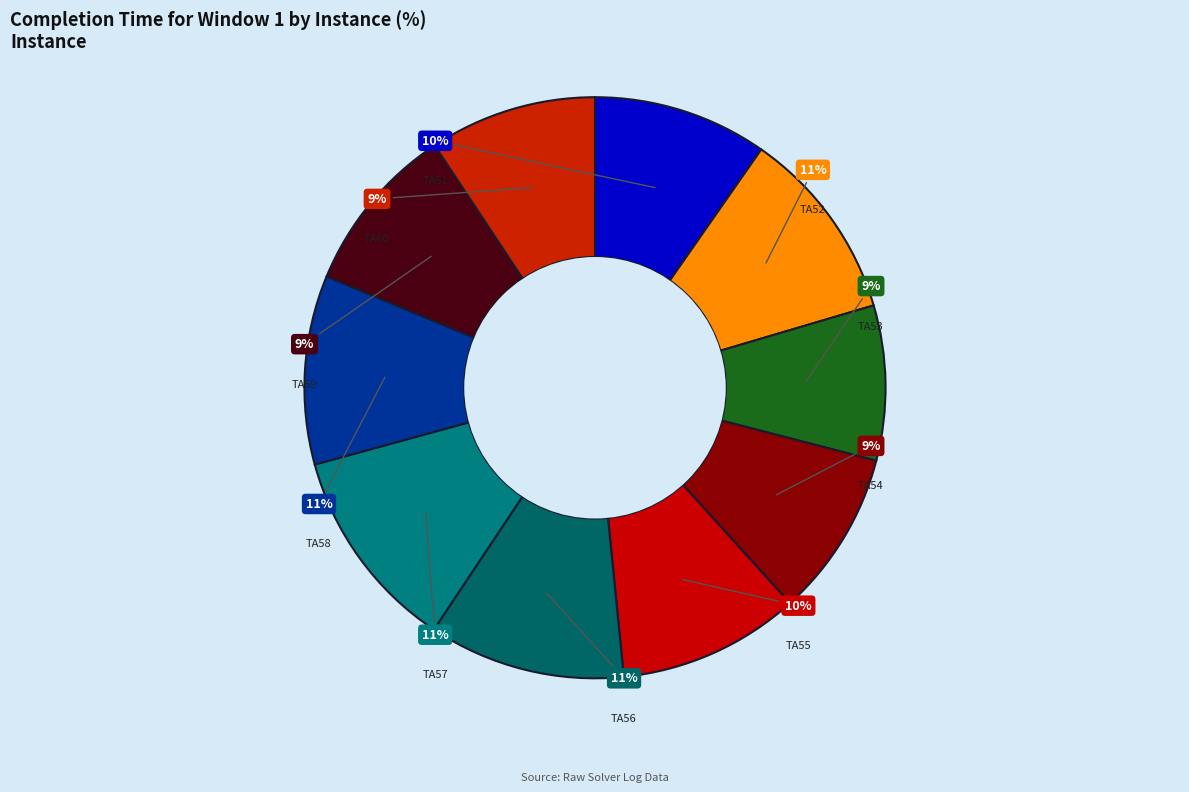

Which slice is the smallest?

TA53